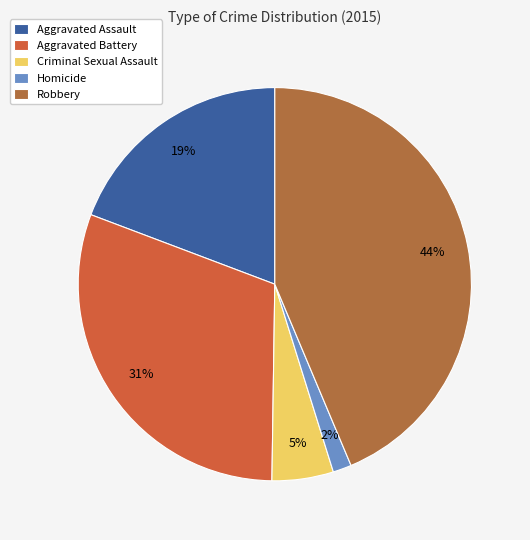

How many segments does this pie chart have?

5